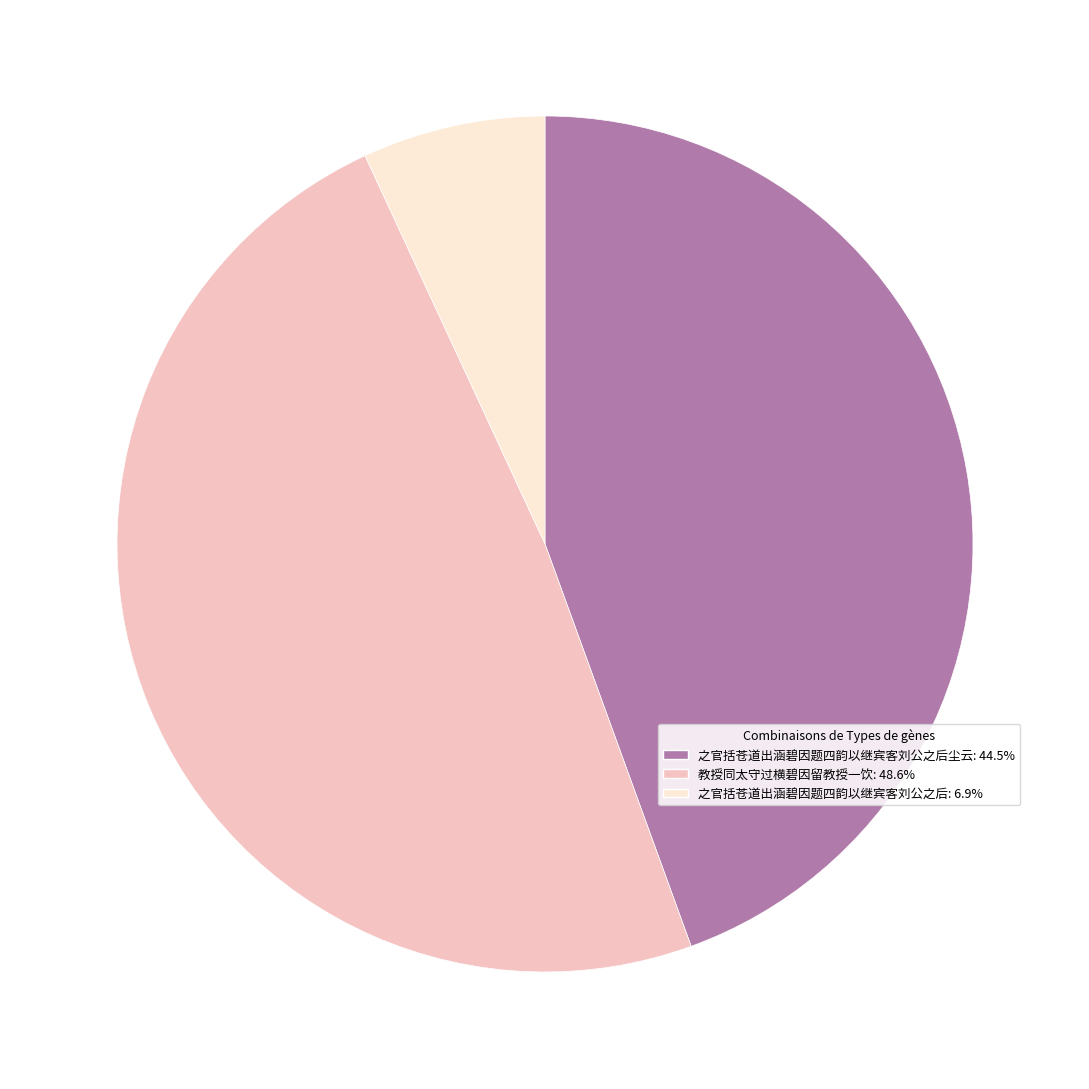

Is there any slice that represents more than half of the pie?

No